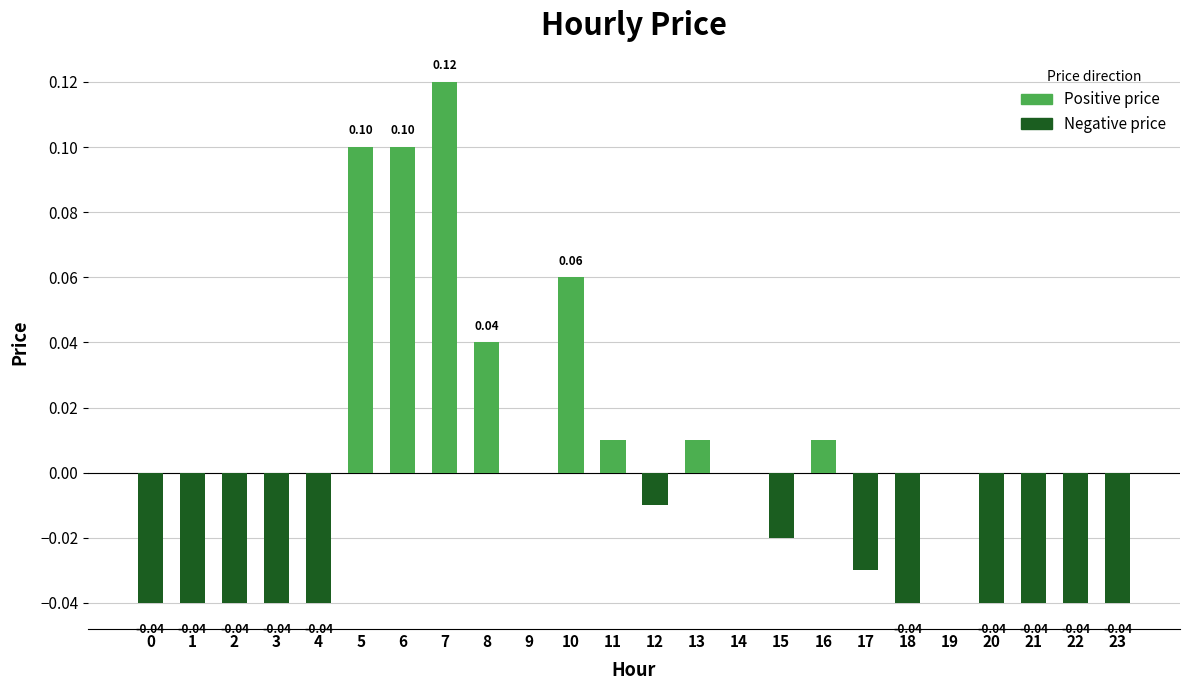

Between 20 and 15, which is larger?

15